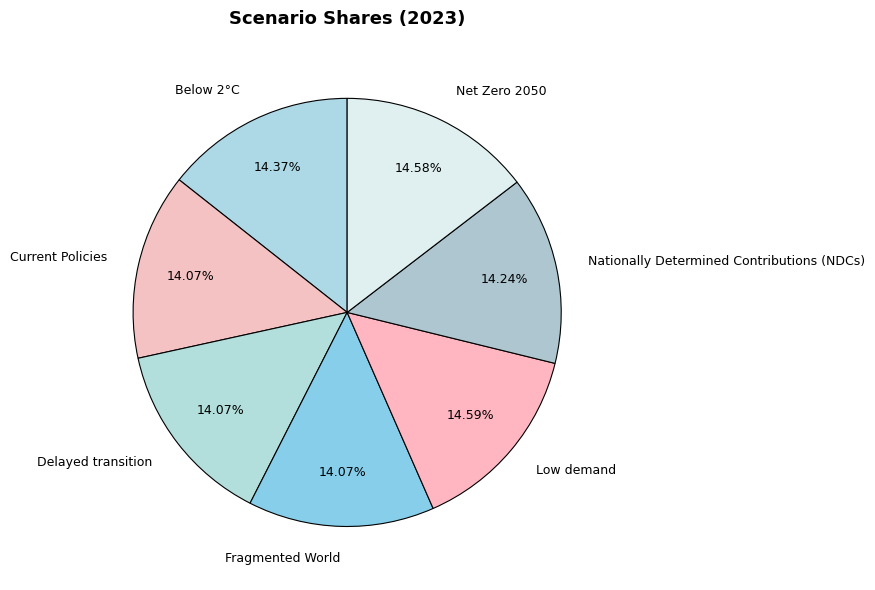

The Current Policies slice represents 14% of the pie. True or false?

True